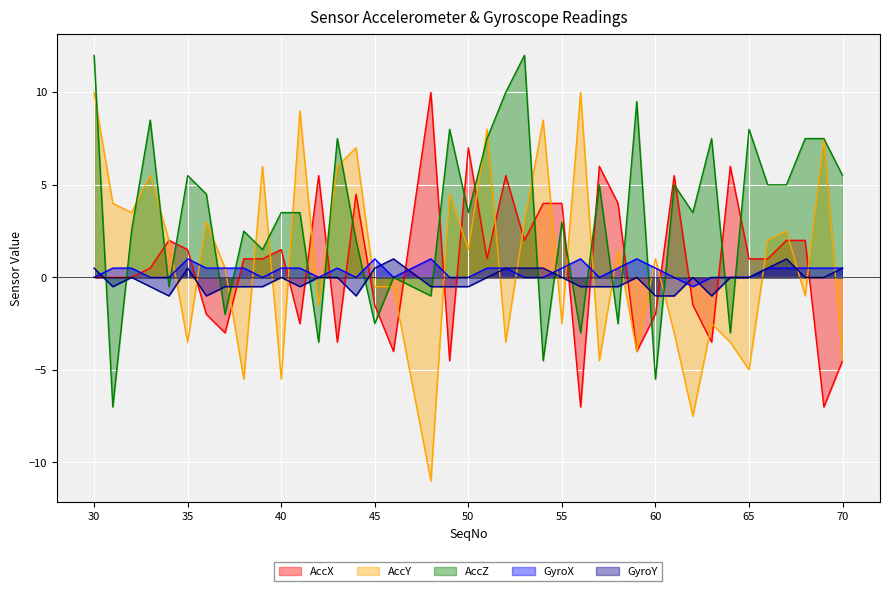

What is the spread (max minus min) of values at 50?

7.5